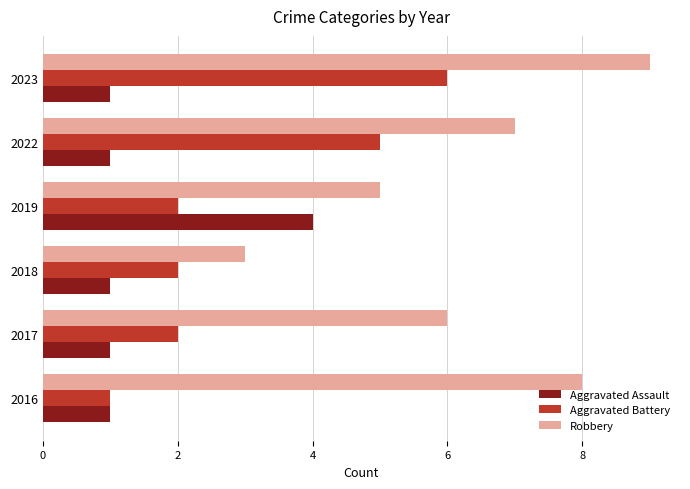

At which category is the sum across all series the highest?

2023